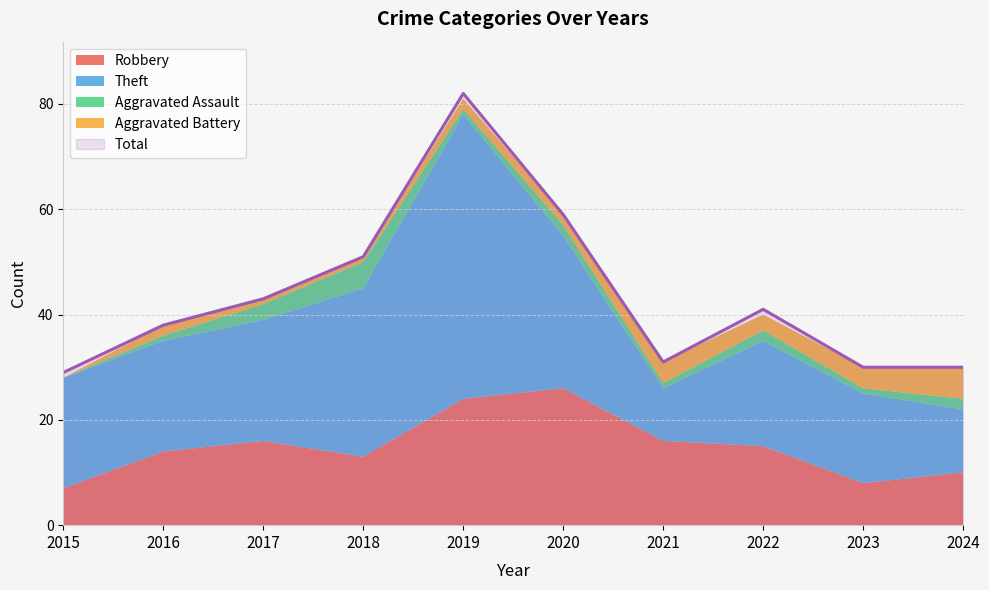

What are all the series names shown in the legend?

Robbery, Theft, Aggravated Assault, Aggravated Battery, Total